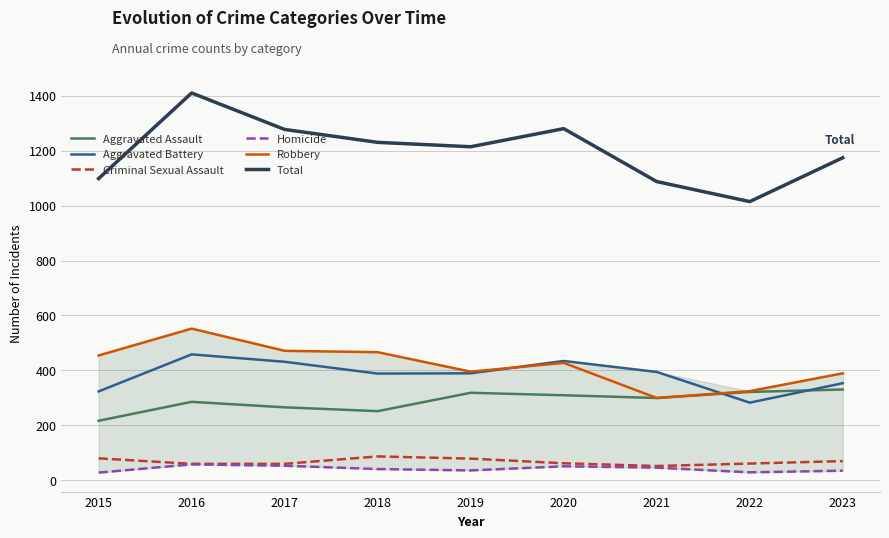

What is the lowest value of the Aggravated Assault series?

216